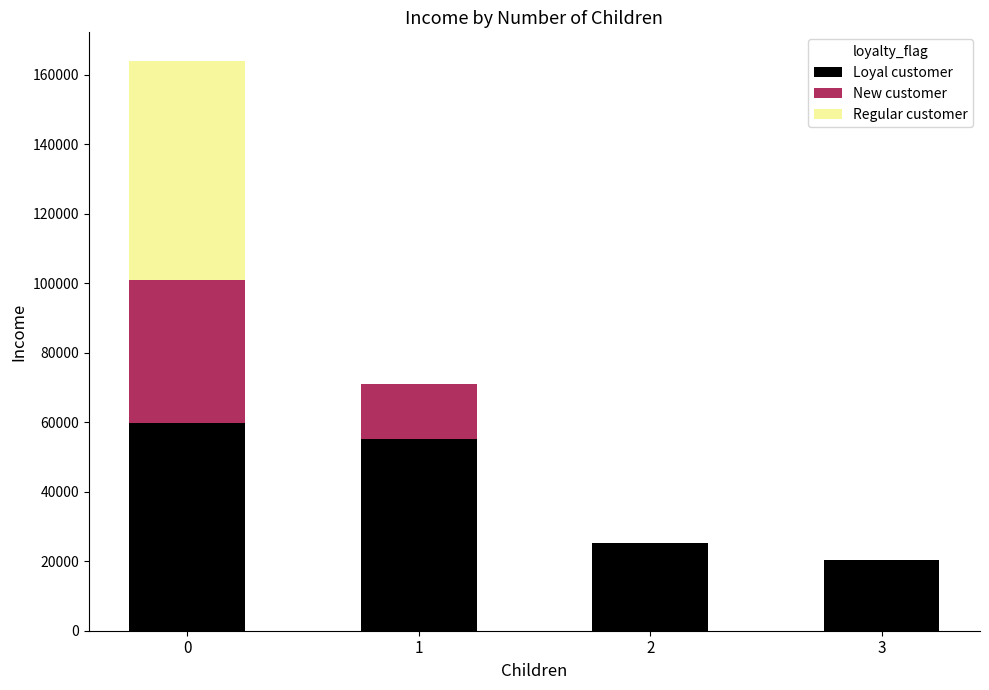

What is the sum of all Loyal customer values?

160688.3